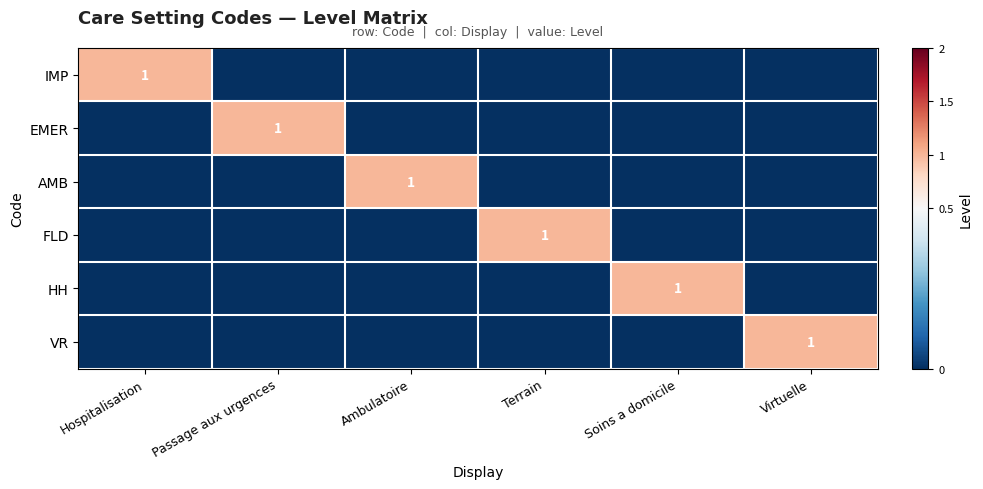

How many data points does each series have?

6